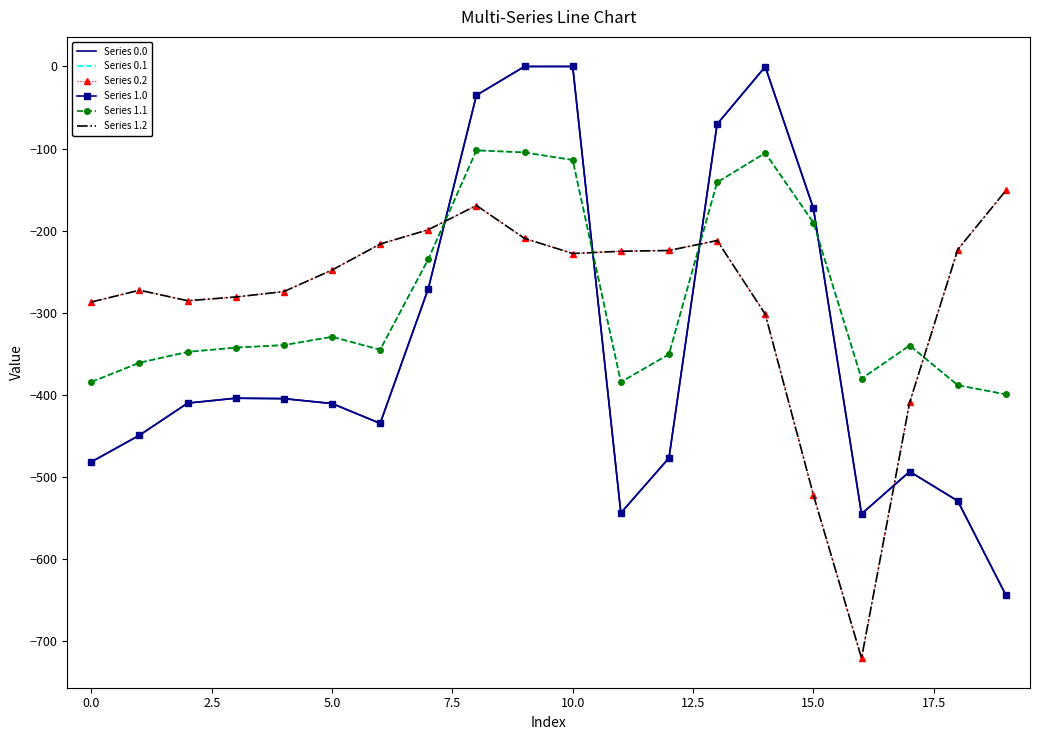

How many distinct data groups are displayed?

6